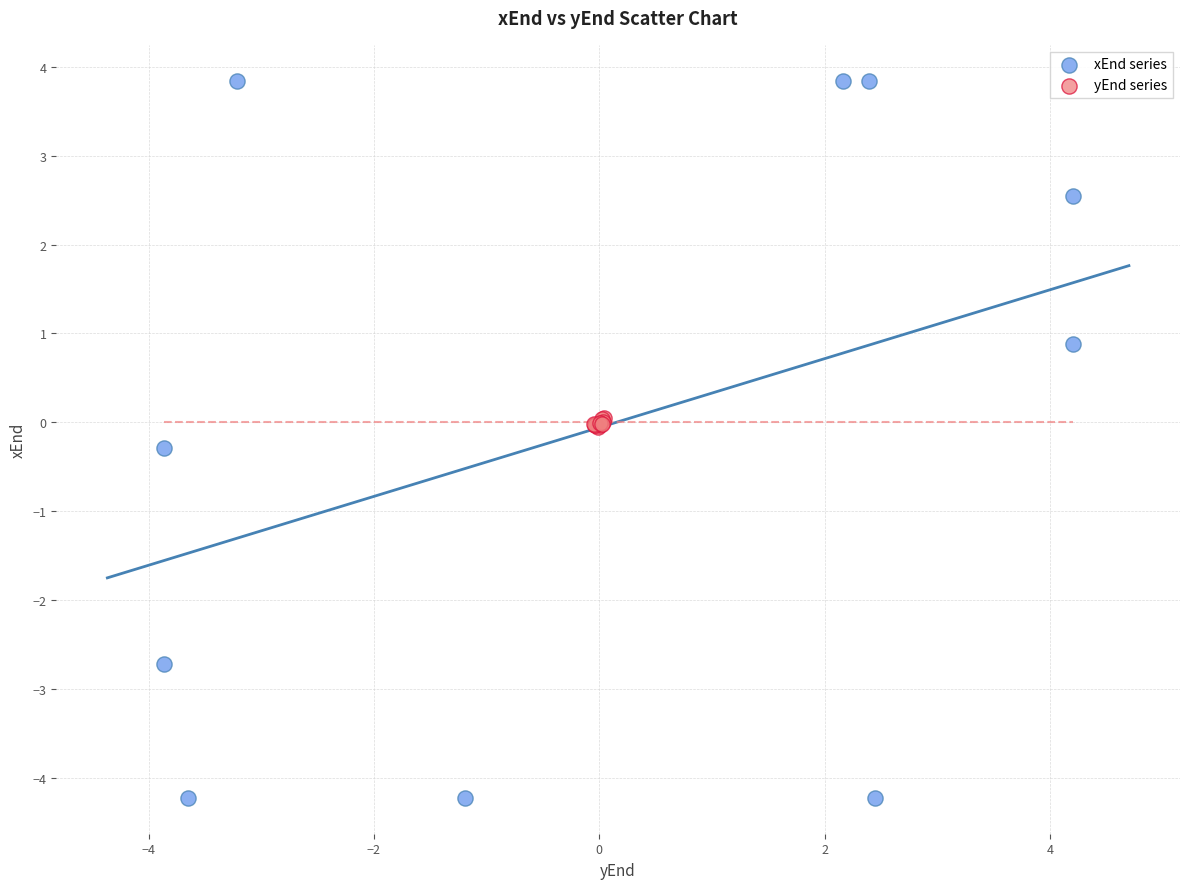

Which series reaches the minimum Y coordinate?

xEnd series